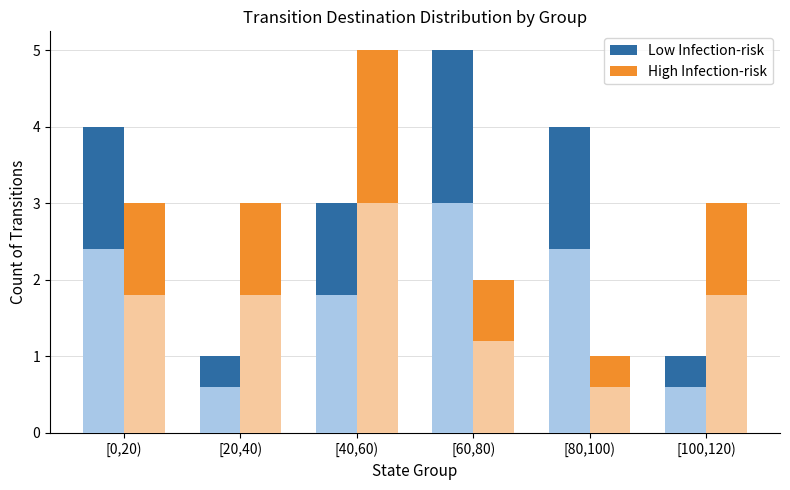

Which label corresponds to the smallest value in the chart?

[20,40)